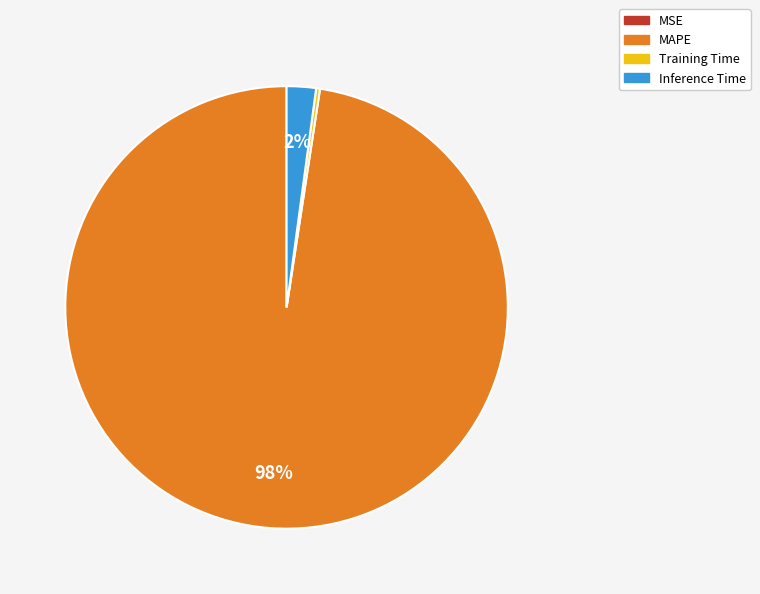

Which slice is the largest?

MAPE